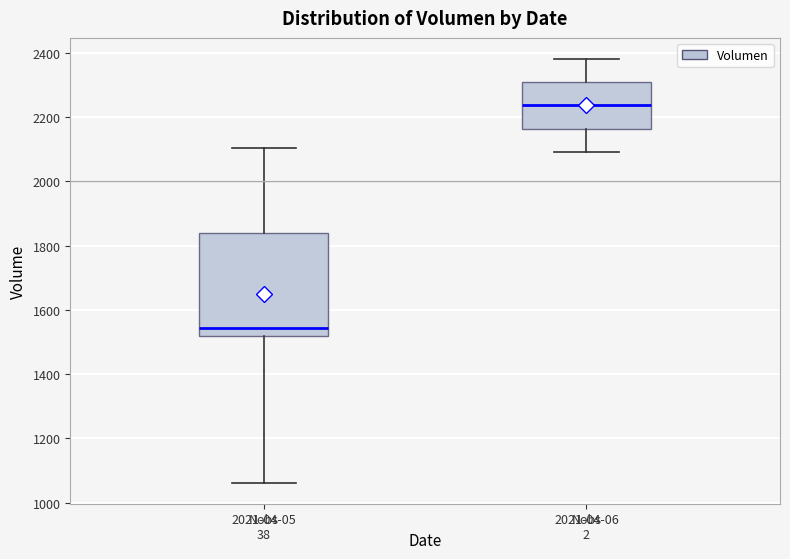

Where is the upper edge of the box for 2021-04-06 on the y-axis? The values are not printed on the chart, so give them approximately, as read against the axis.

2300